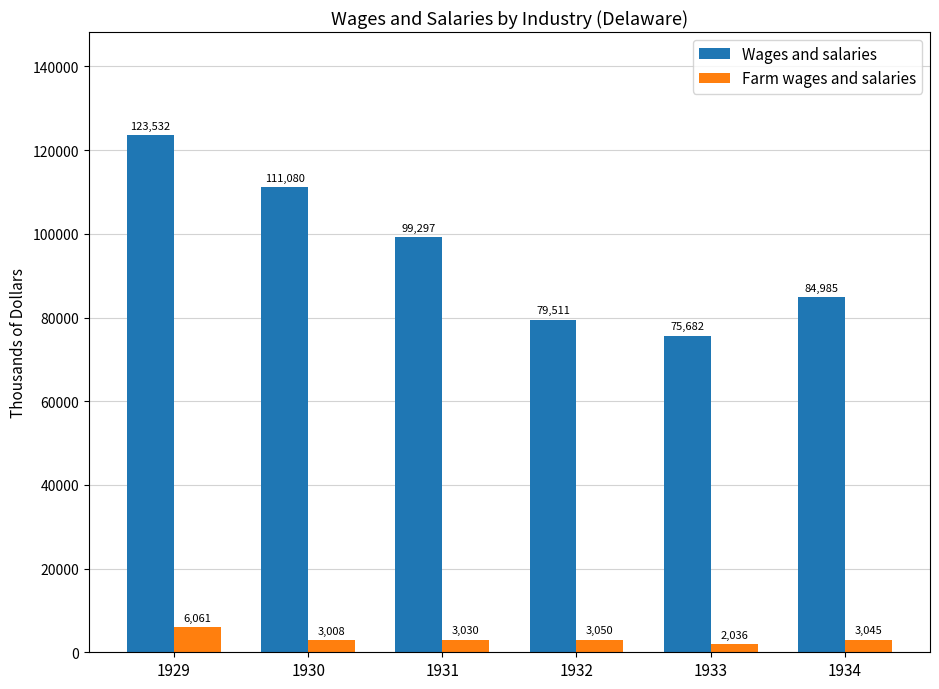

Which series has the largest total across all categories?

Wages and salaries